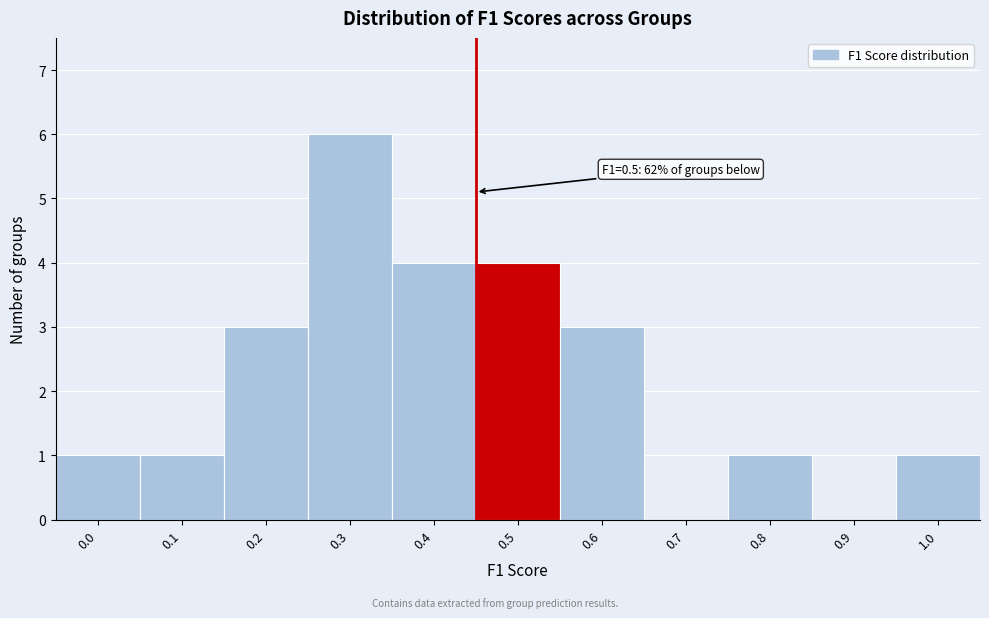

Reading left to right, what are all the values shown in this chart?

0.0=1	0.1=1	0.2=3	0.3=6	0.4=4	0.5=4	0.6=3	0.7=0	0.8=1	0.9=0	1.0=1